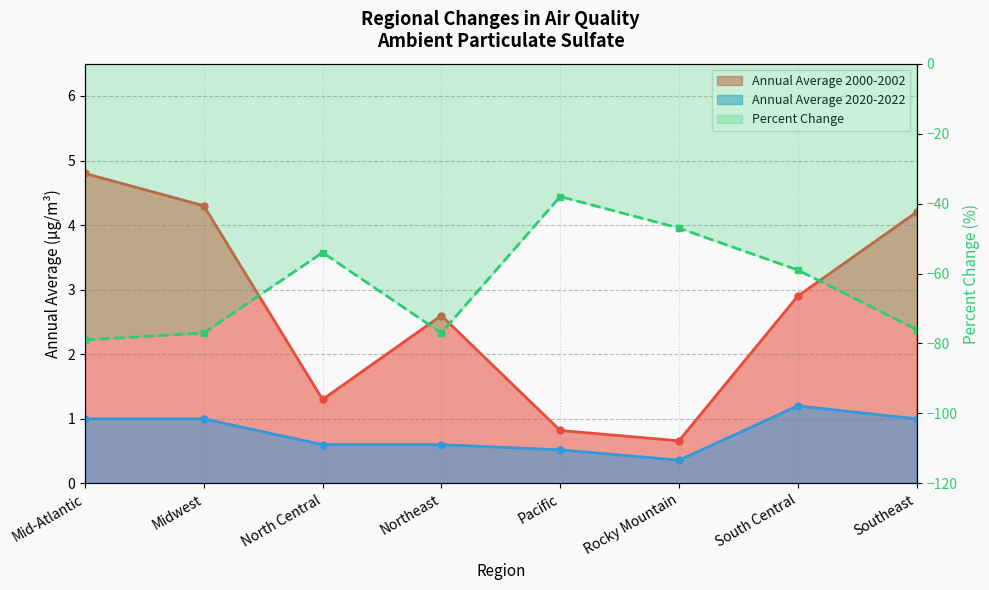

Reading left to right, extract all data points from this chart.

Annual Average 2000-2002: 4.8	4.3	1.3	2.6	0.8	0.7	2.9	4.2
Annual Average 2020-2022: 1.0	1.0	0.6	0.6	0.5	0.4	1.2	1.0
Percent Change: -79.0	-77.0	-54.0	-77.0	-38.0	-47.0	-59.0	-76.0